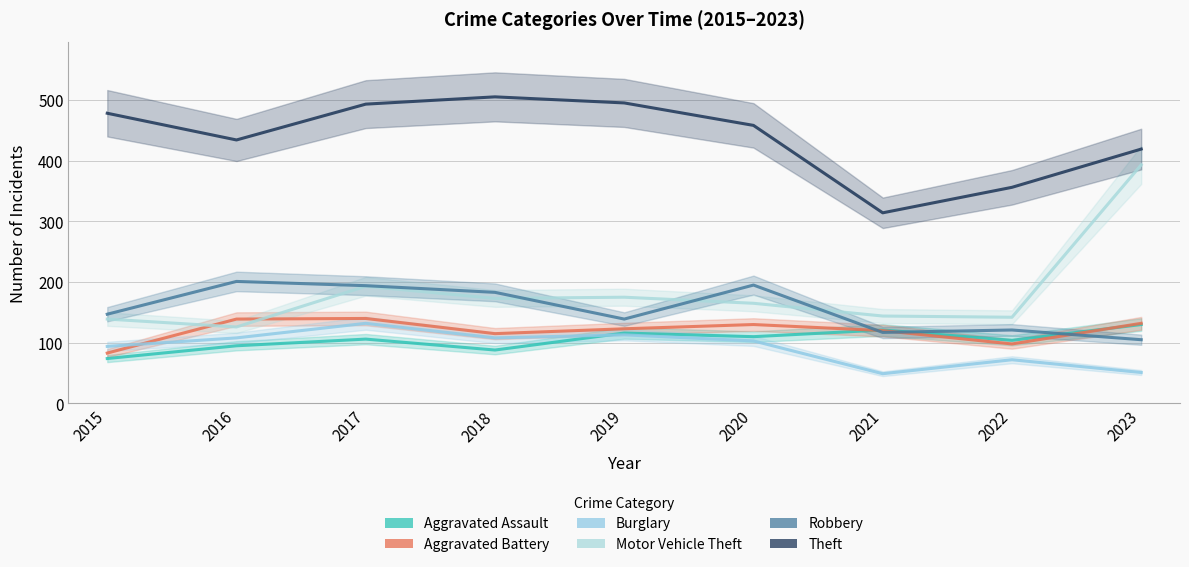

What is the value of the Robbery point at the 2nd from the left?

201